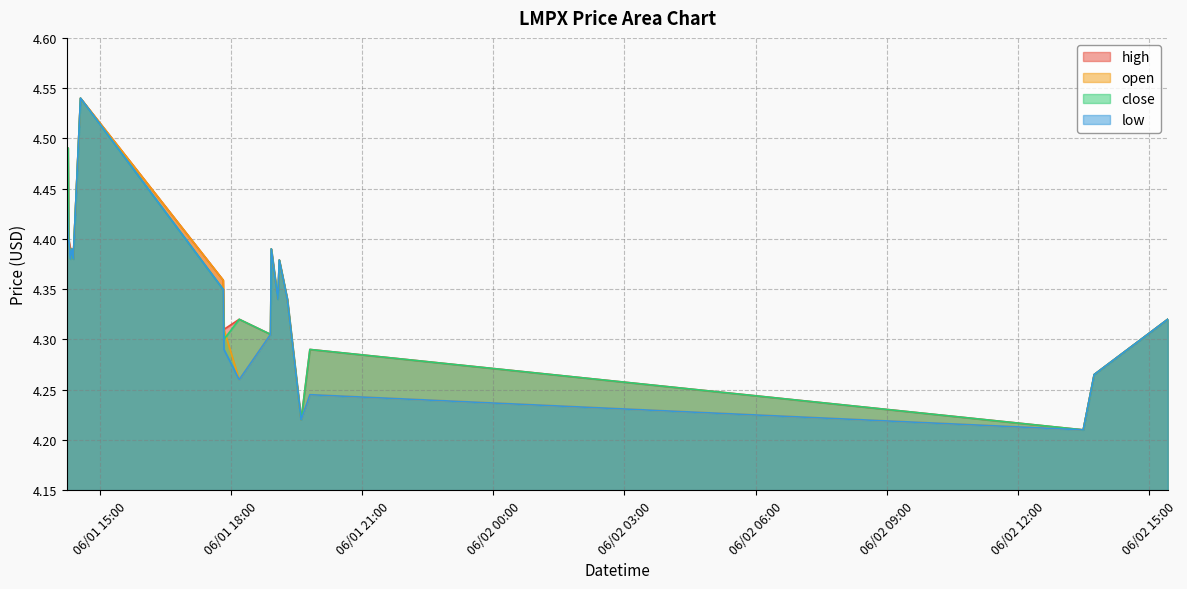

The low series shows 7.1 at 2022-06-01 14:33. True or false?

False